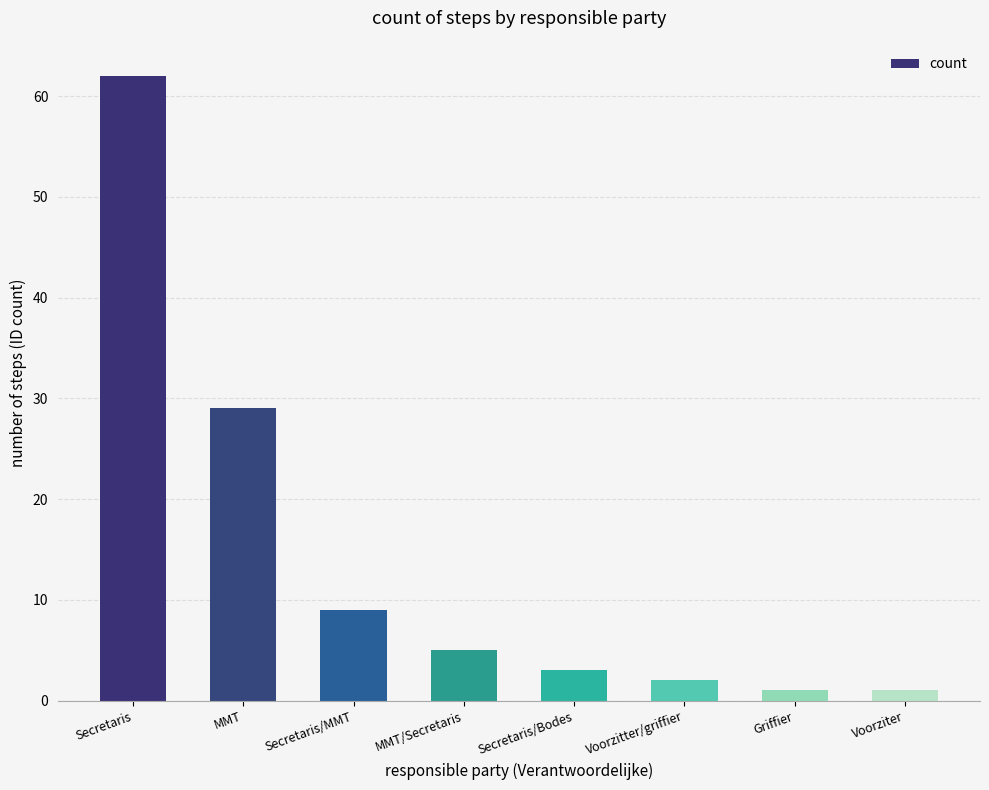

Approximately how many times larger is the value at MMT/Secretaris compared to Secretaris?

0.1